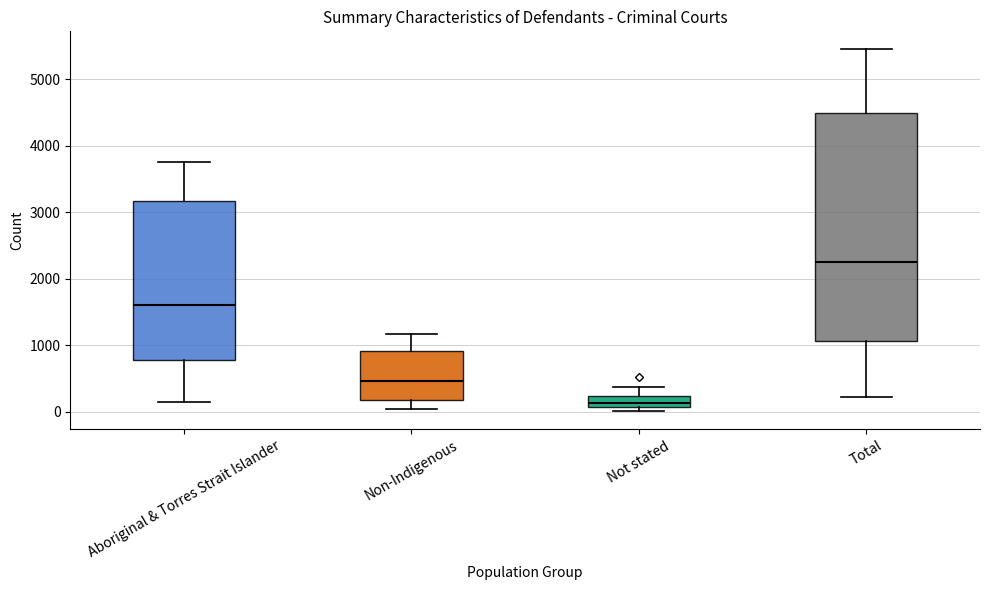

Where is the upper edge of the box for Total on the y-axis? The values are not printed on the chart, so give them approximately, as read against the axis.

4500